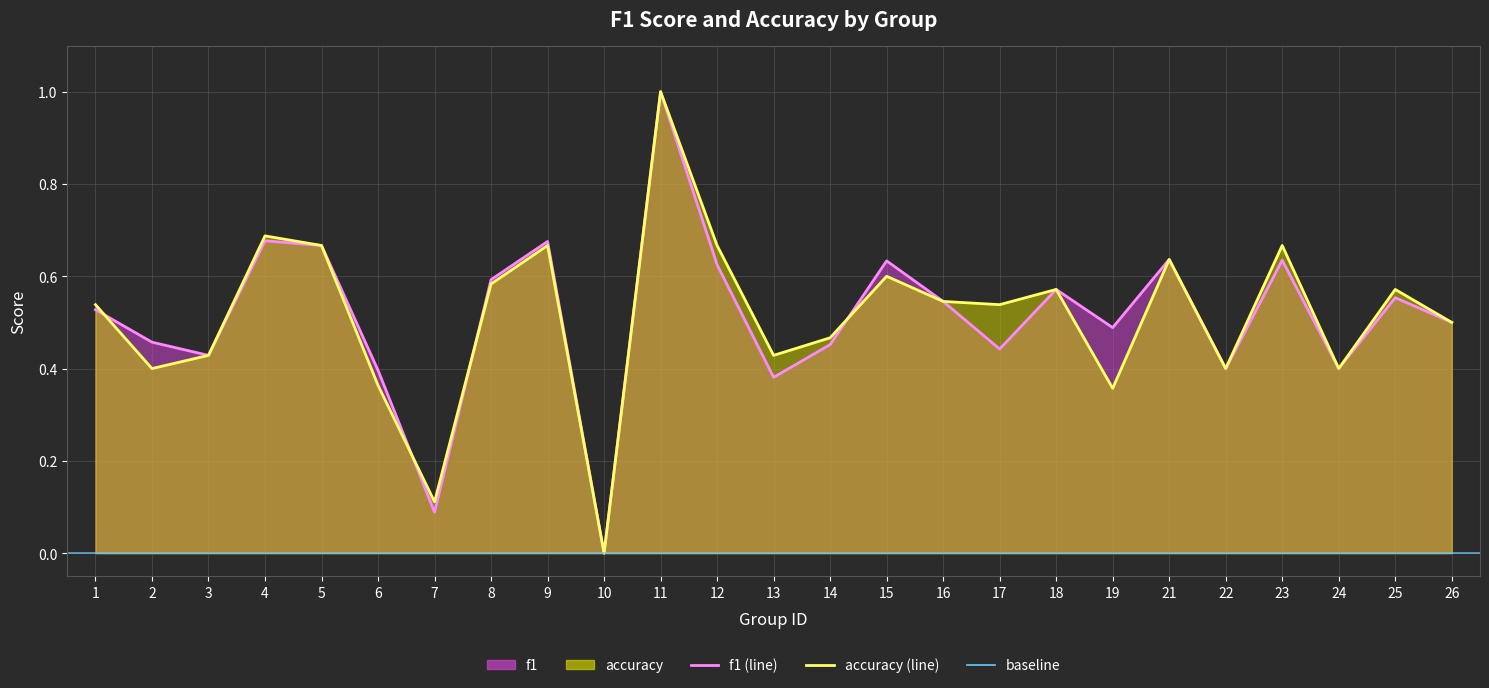

Which series has the largest range (max minus min)?

f1